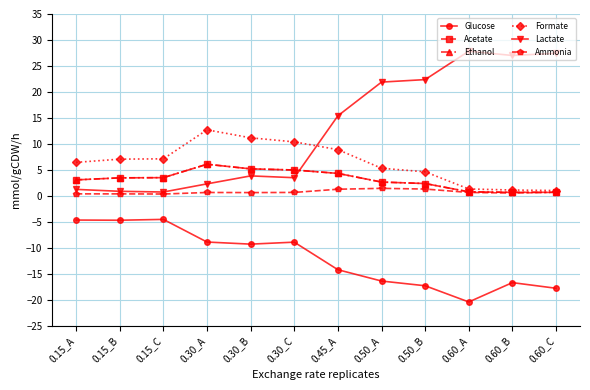

What is the greatest value displayed?

27.8